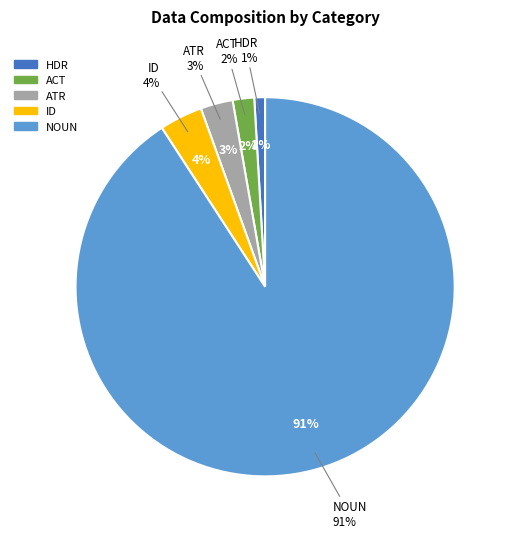

What is the largest slice in the pie chart?

NOUN